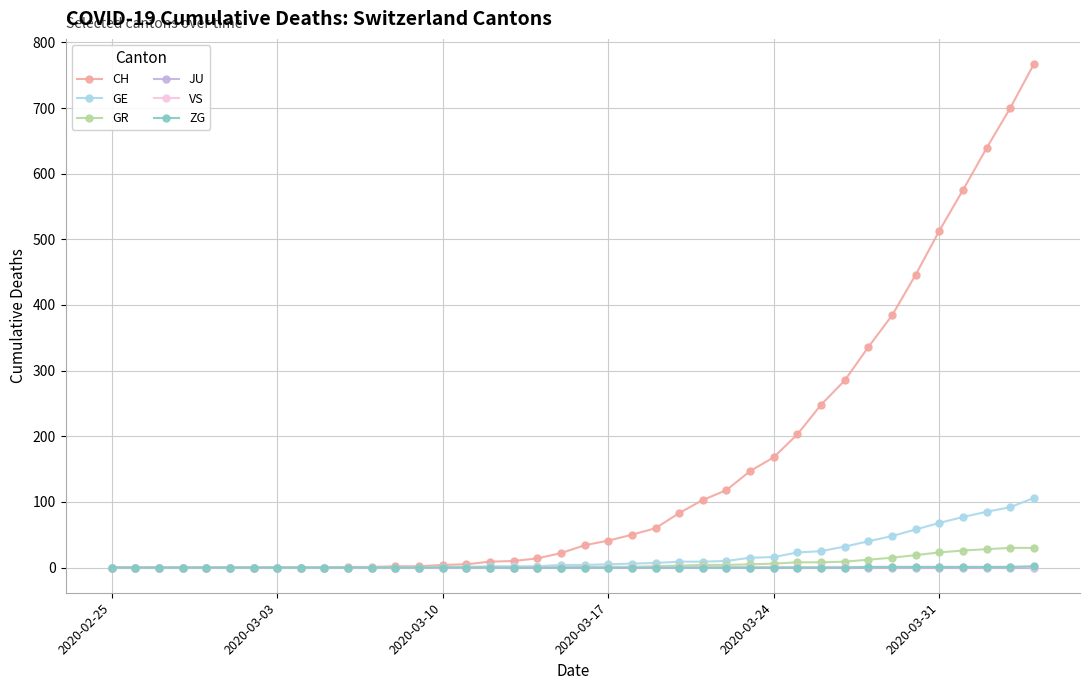

Count the number of data series in this chart.

6